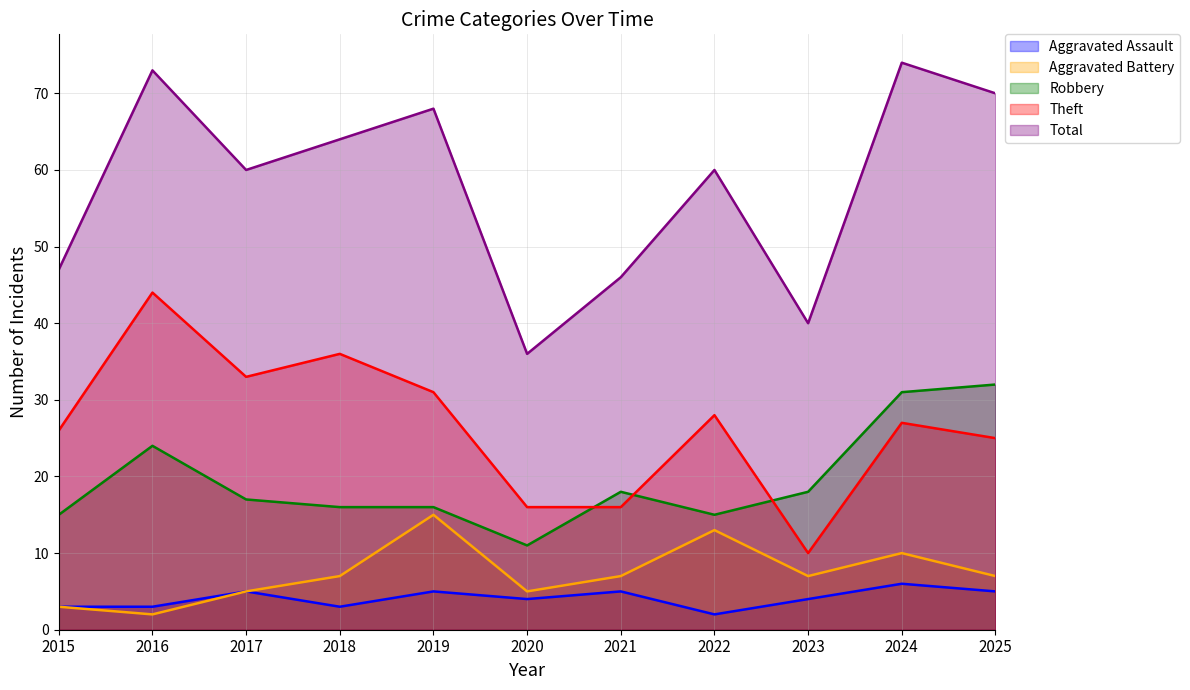

How many categories are shown in the chart?

11